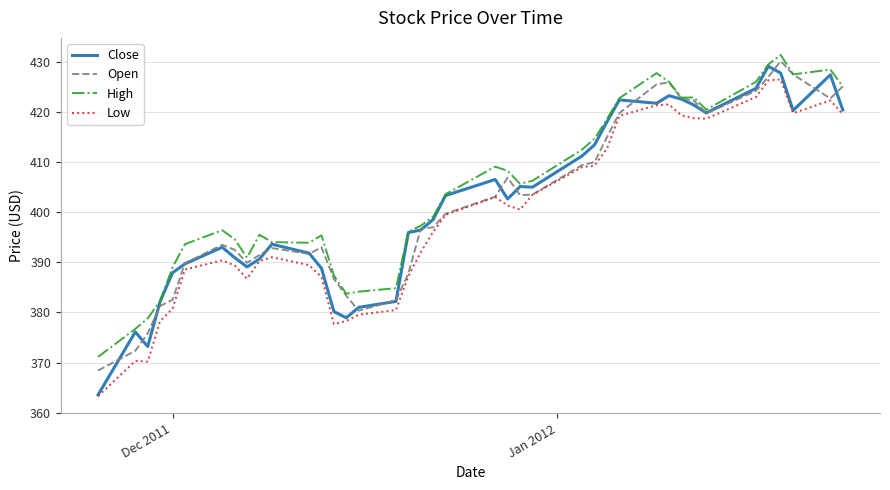

What is the lowest value of the Low series?

363.3